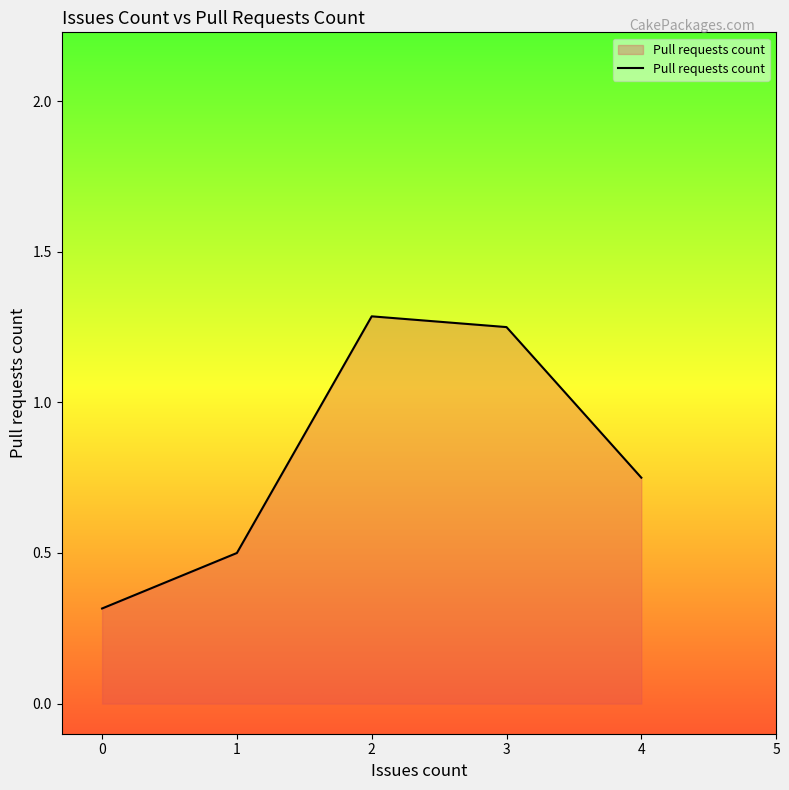

What is the maximum value shown in the chart?

1.3